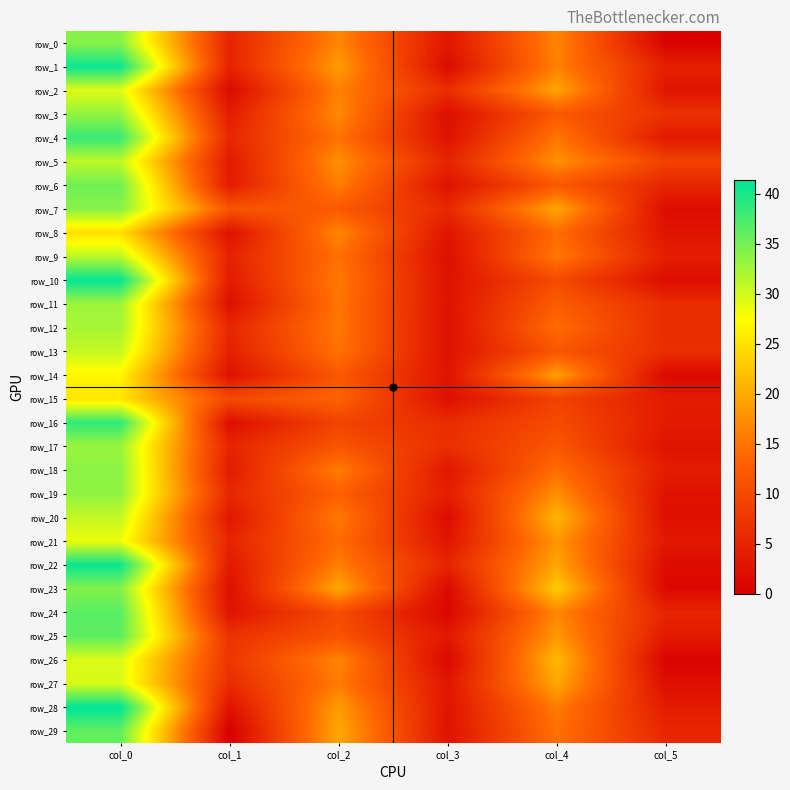

What is the sum of all row_9 values?

72.5